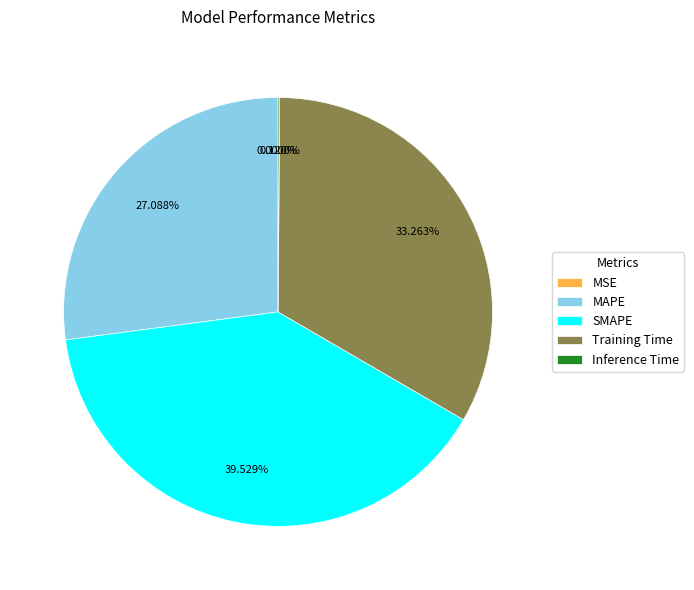

Is there a majority slice in this chart?

No